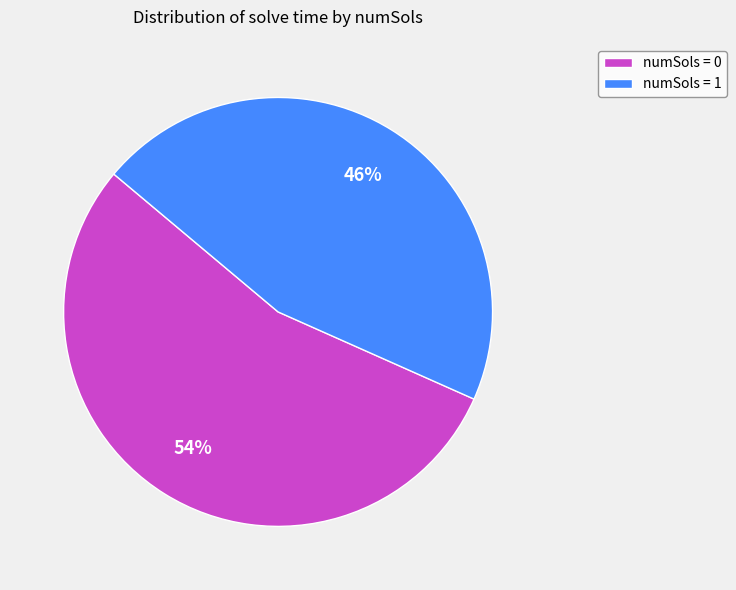

Do numSols = 0 and numSols = 1 together represent more than half of the pie?

Yes